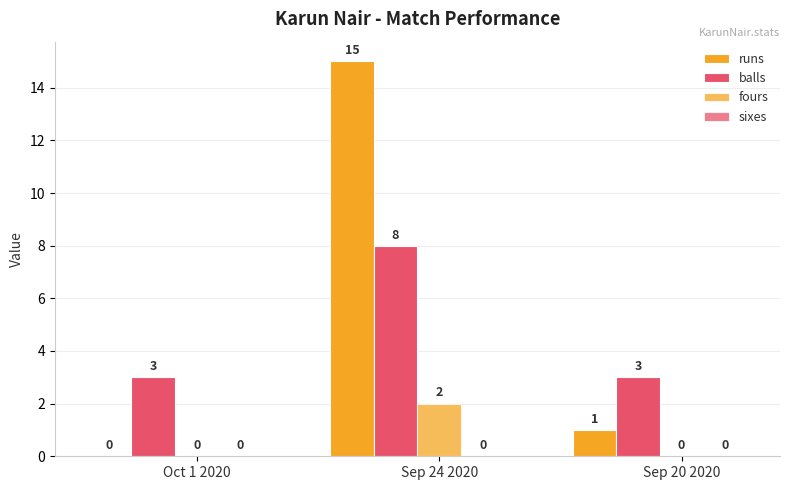

The value of balls at Oct 1 2020 is 2. True or false?

False